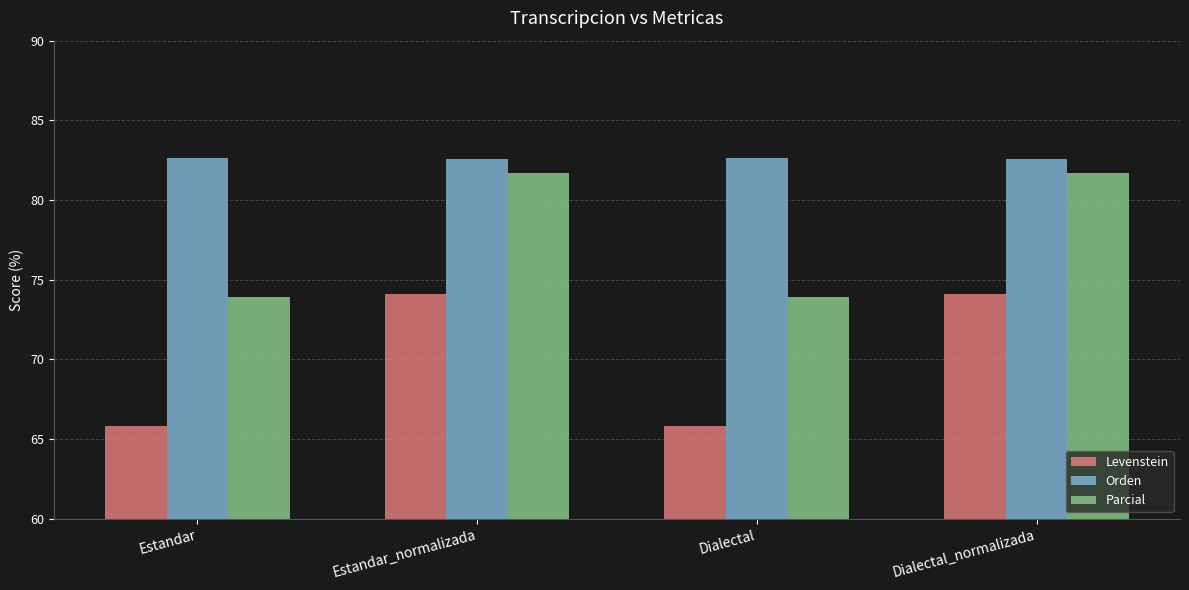

At how many categories does at least one series exceed 75?

4